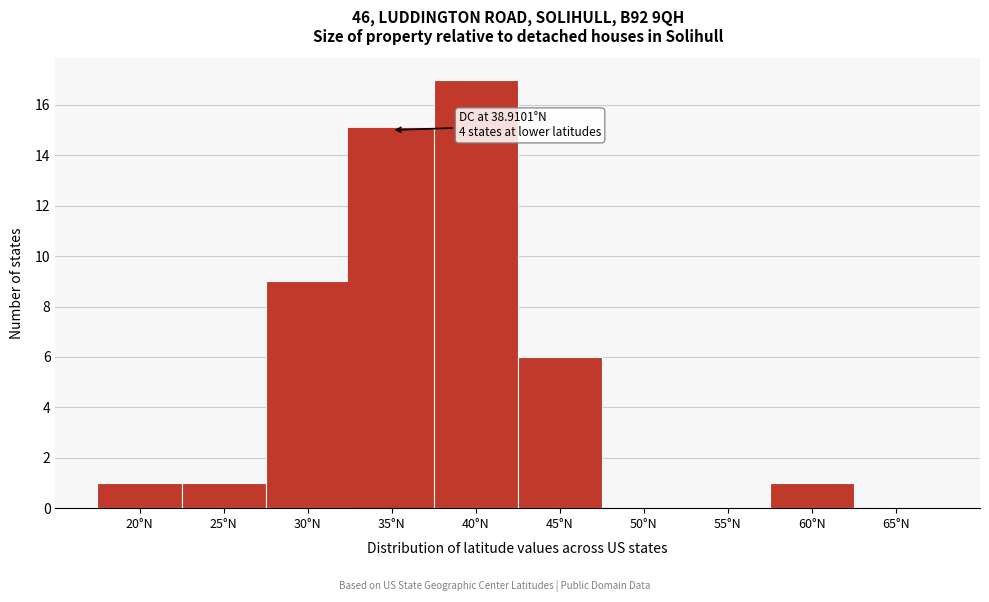

Reading right to left, extract all data points from this chart.

65°N=0	60°N=1	55°N=0	50°N=0	45°N=6	40°N=17	35°N=15	30°N=9	25°N=1	20°N=1